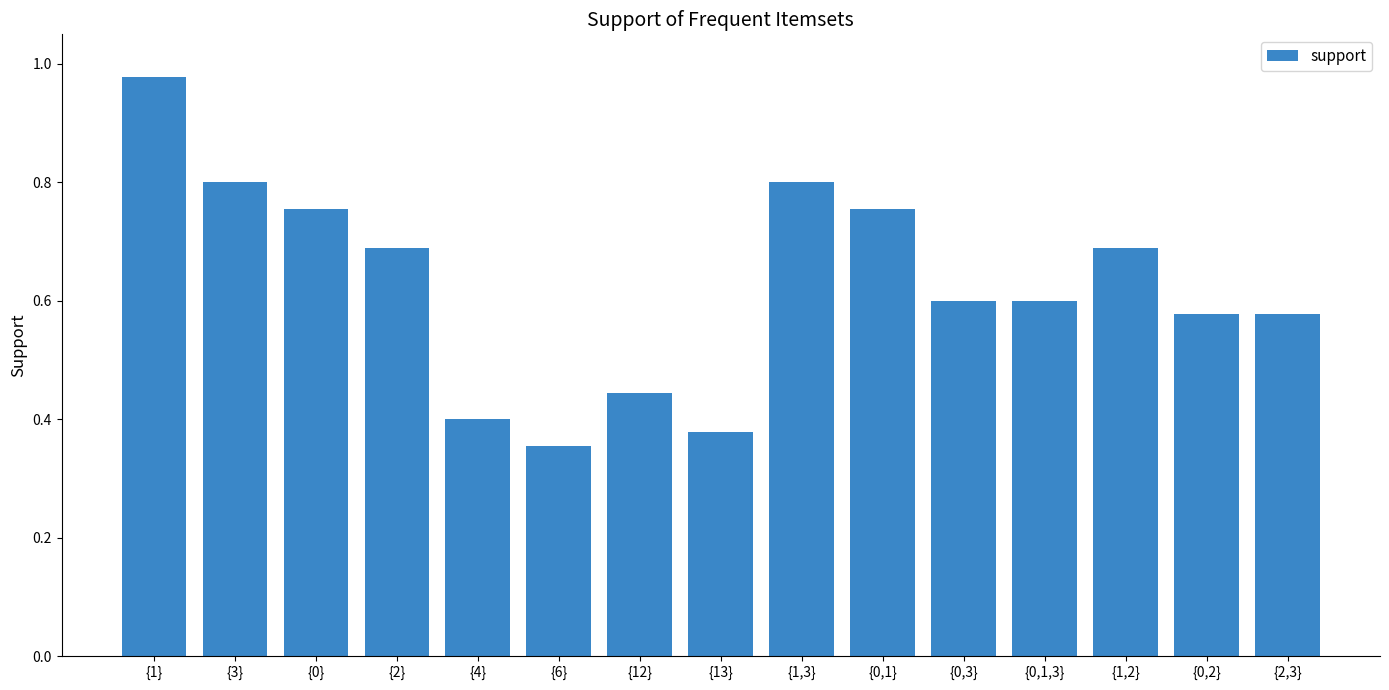

What position from the right is {0}?

13